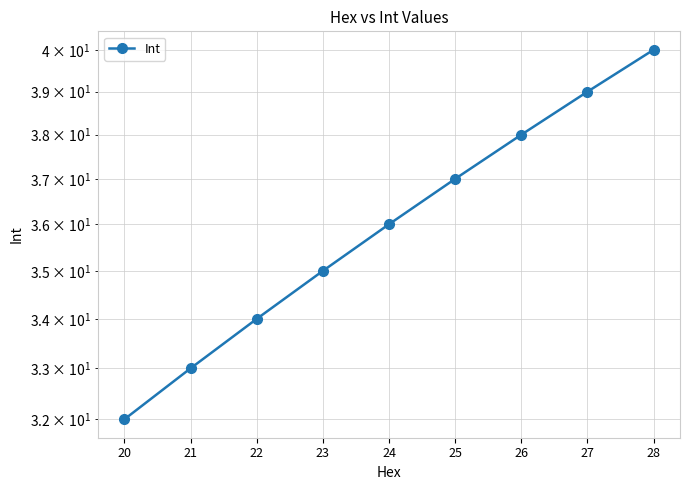

Between 27 and 24, which is larger?

27